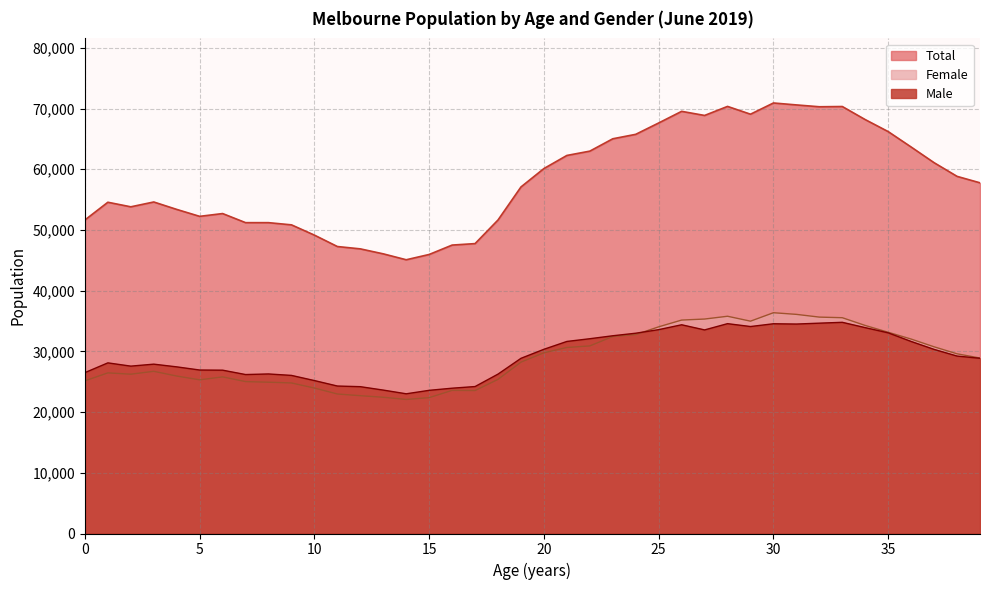

Where is the first local minimum for Female?

2